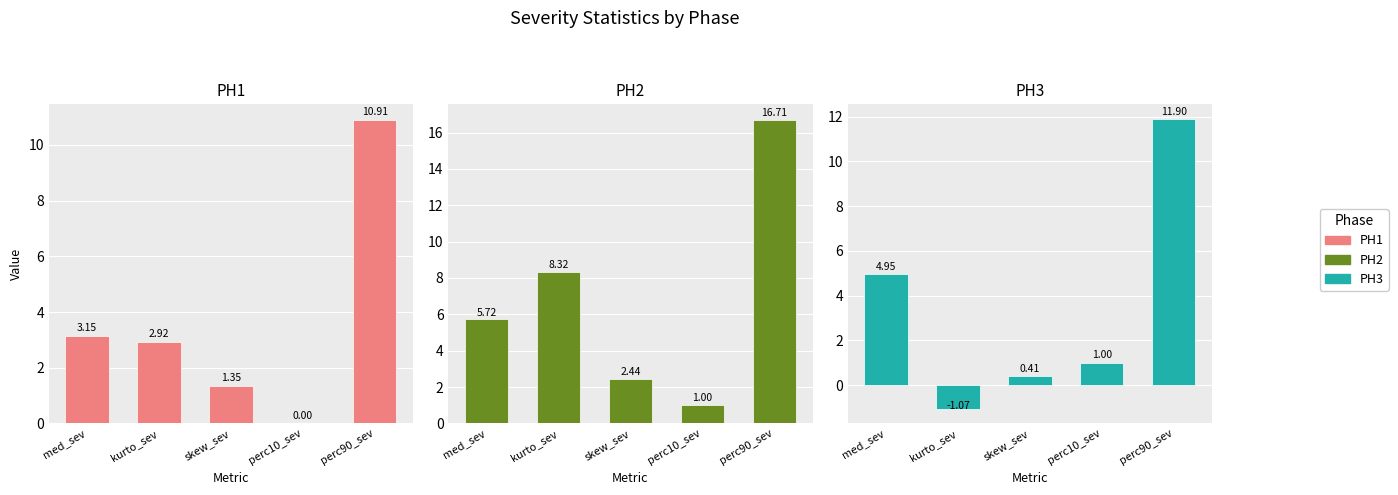

How many values in the PH2 series are below 5?

2